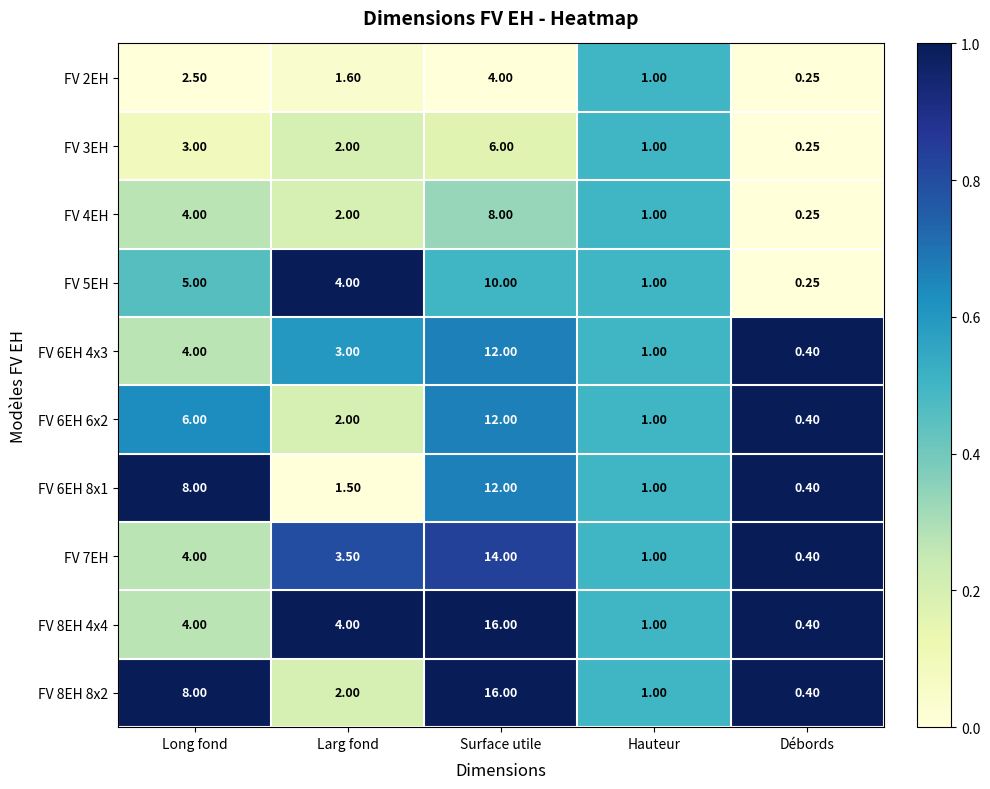

Which label corresponds to the largest value in the chart?

Surface utile